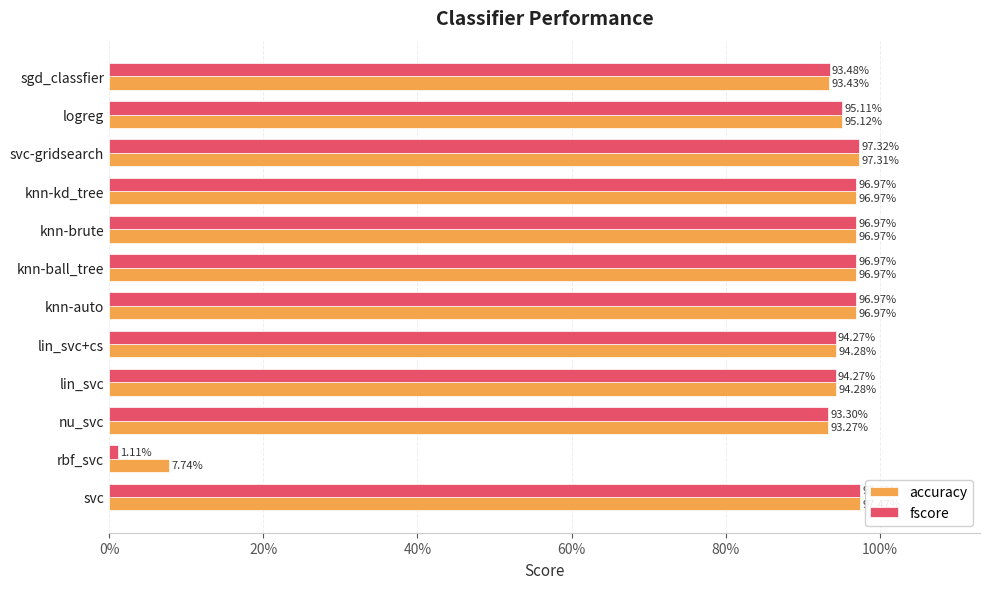

What are all the series names shown in the legend?

accuracy, fscore